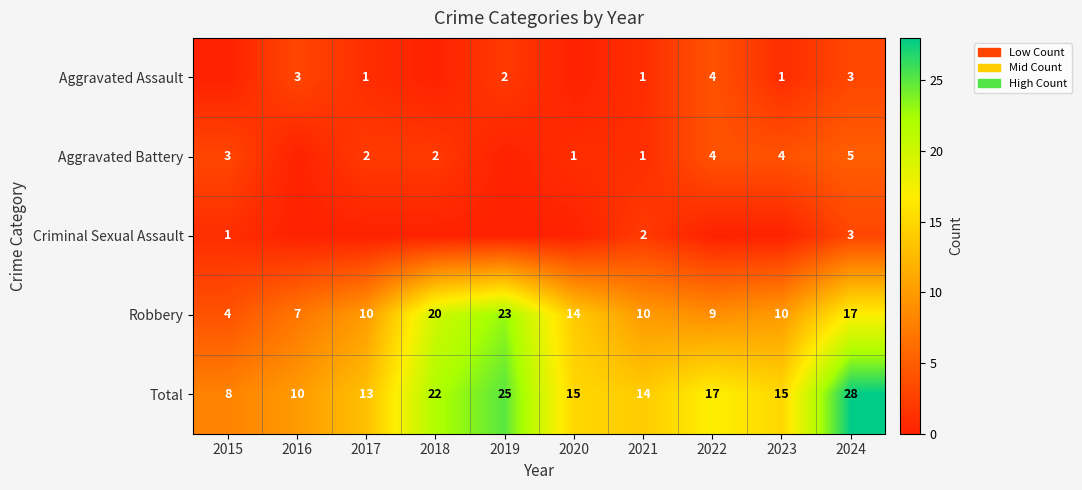

What value does the Total series have at 2015, to the nearest 10?

10